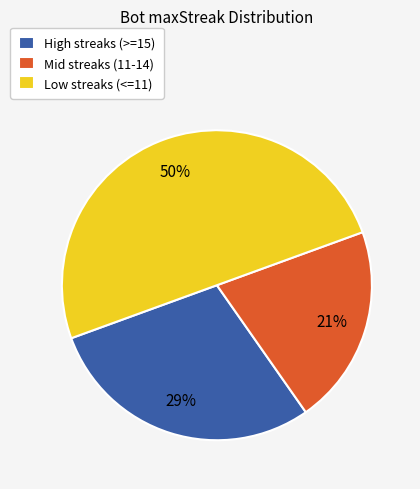

To the nearest percent, what percentage of the pie is High streaks (>=15)?

29%